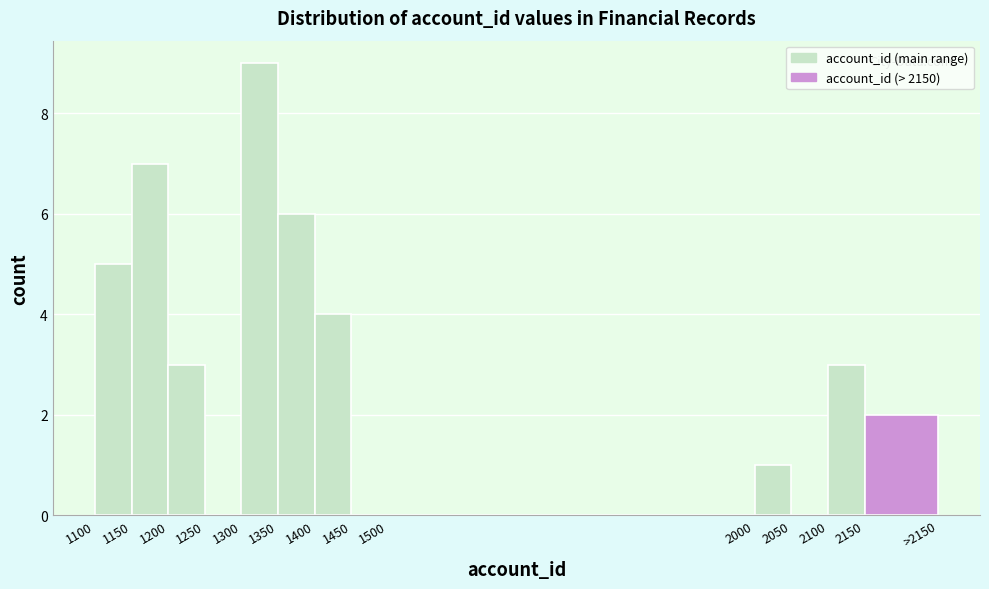

Reading left to right, what are all the values shown in this chart?

1100=5	1150=7	1200=3	1250=0	1300=9	1350=6	1400=4	1450=0	1500=0	2000=1	2050=0	2100=3	2150=2